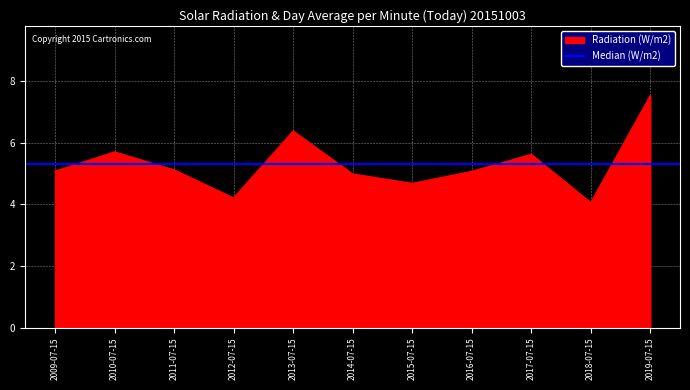

What is the approximate value at 2010-07-15?

5.7